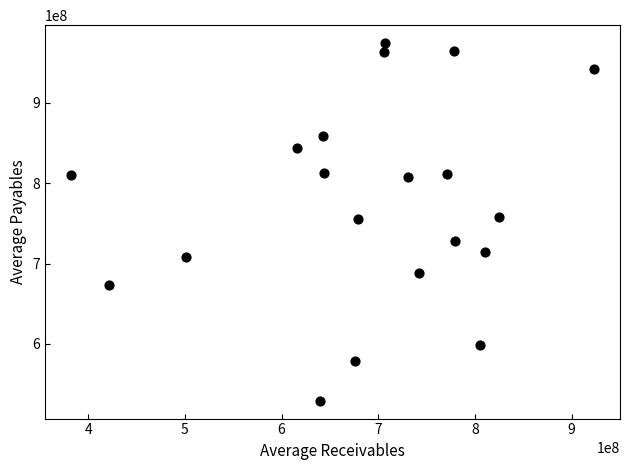

What is the range of Y values (max minus min)?

444500000